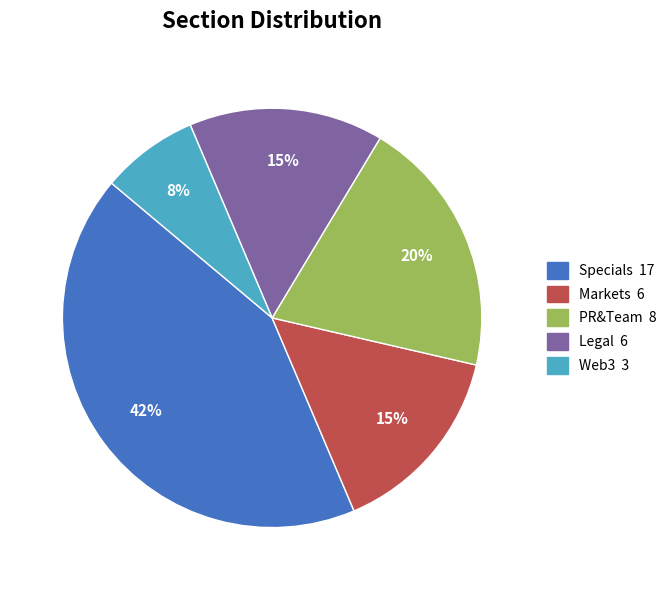

Count the number of slices in the pie.

5